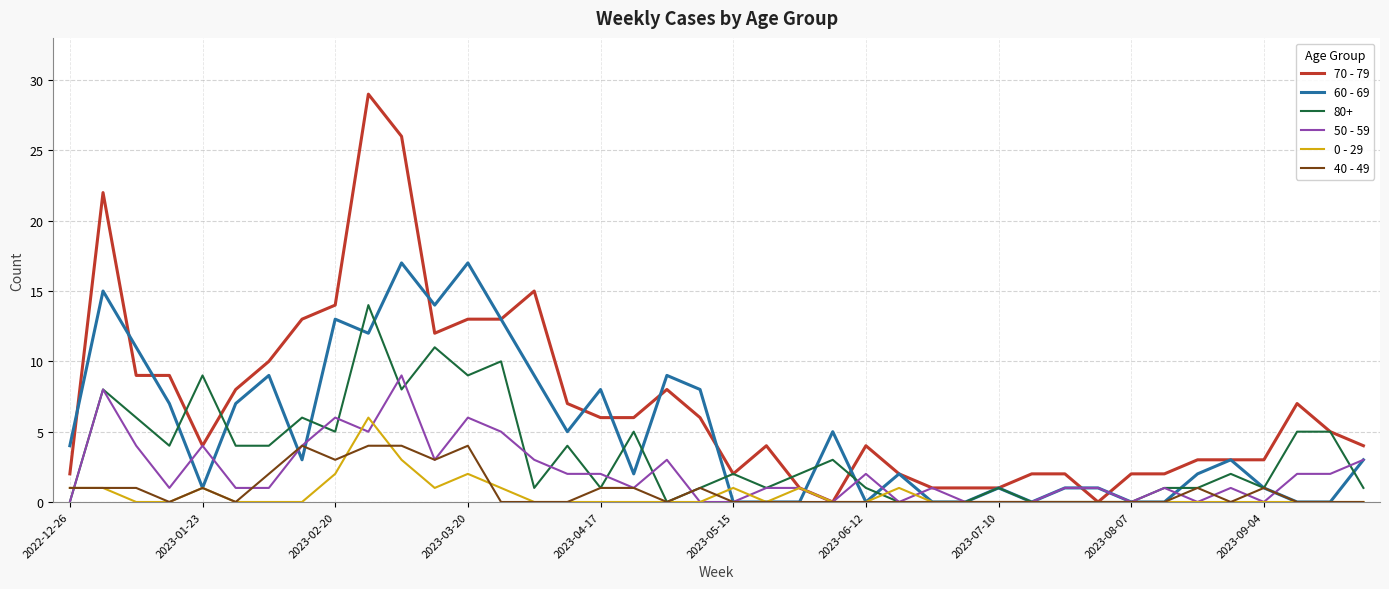

Which series has the largest total across all categories?

70 - 79